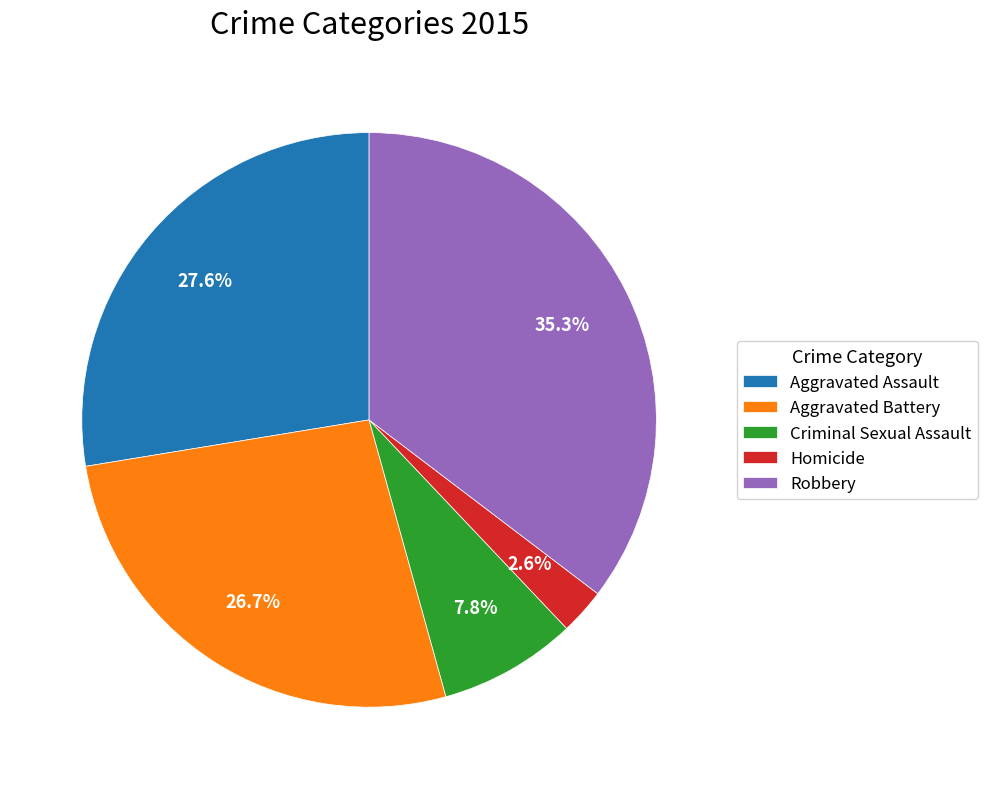

What percentage is the Aggravated Assault slice, to the nearest percent?

28%